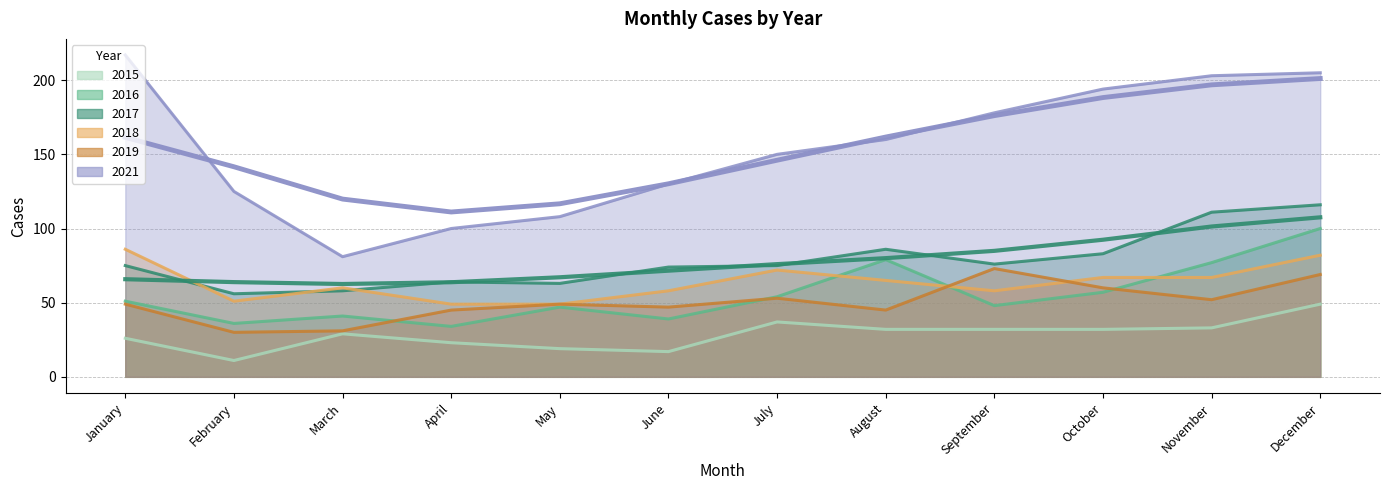

At which category is the sum across all series the highest?

December